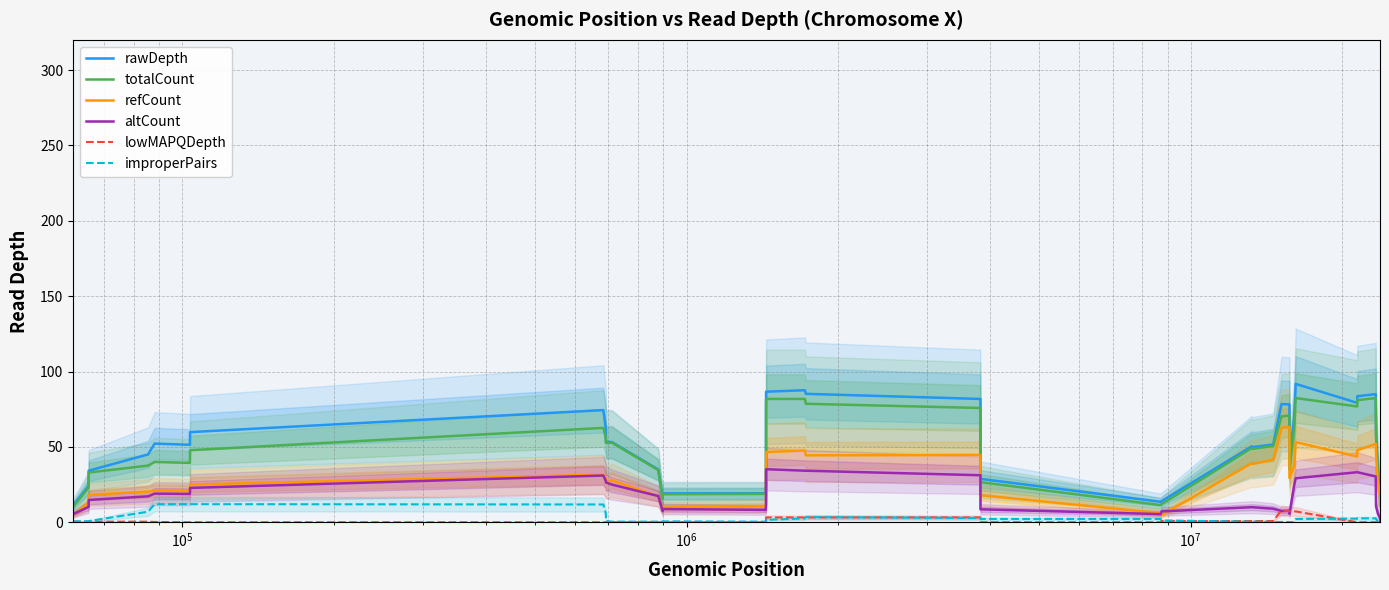

True or false: totalCount and improperPairs cross at least once.

False